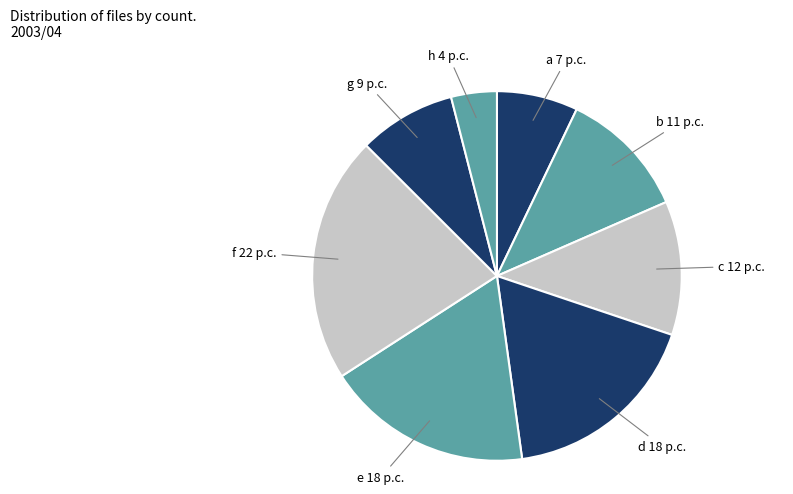

Which slice is the largest?

f